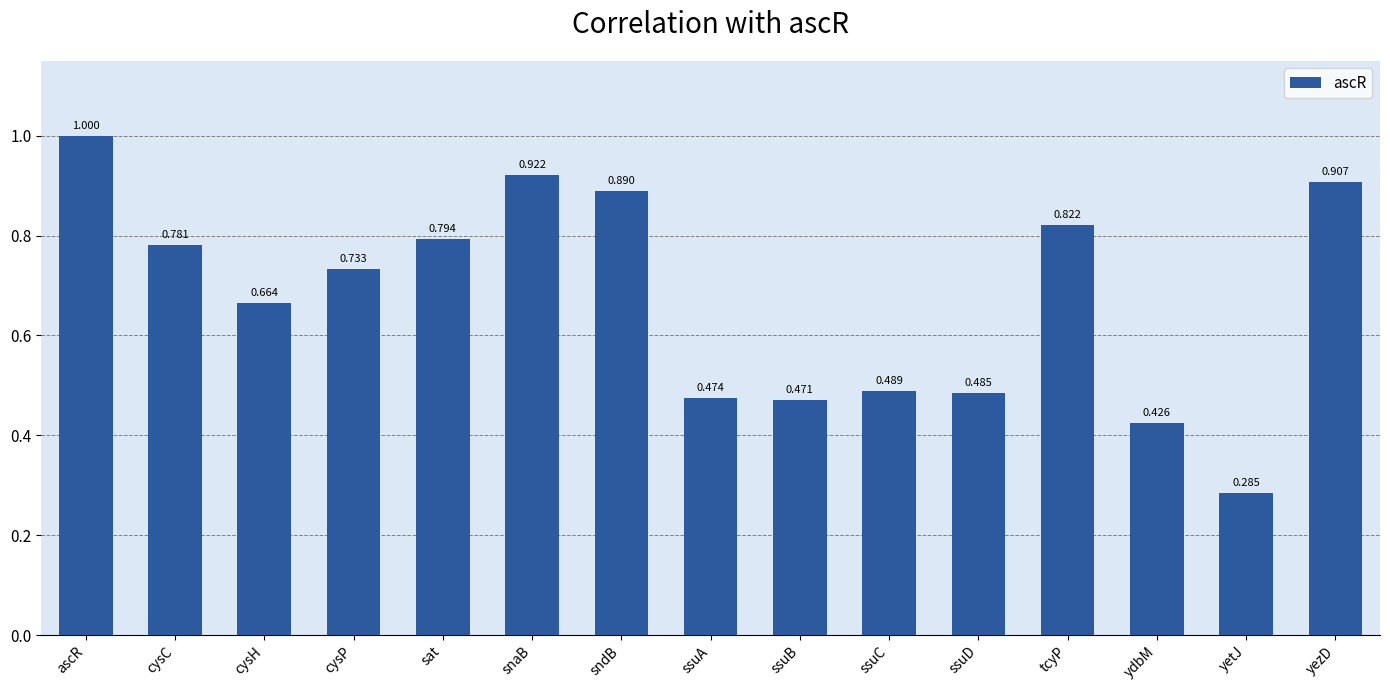

Which label corresponds to the smallest value in the chart?

yetJ